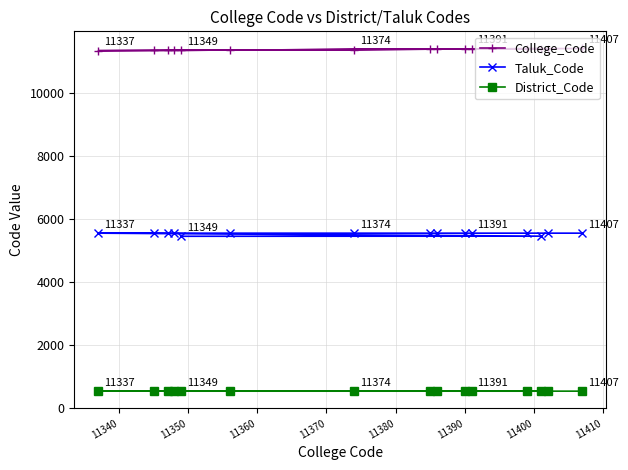

What is the maximum value for Taluk_Code?

5542